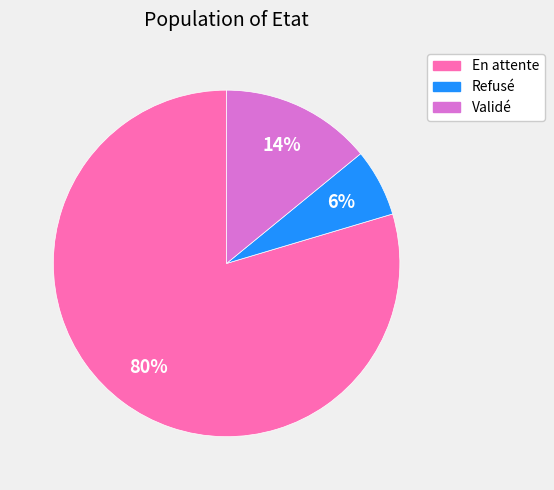

How many slices are in this pie chart?

3